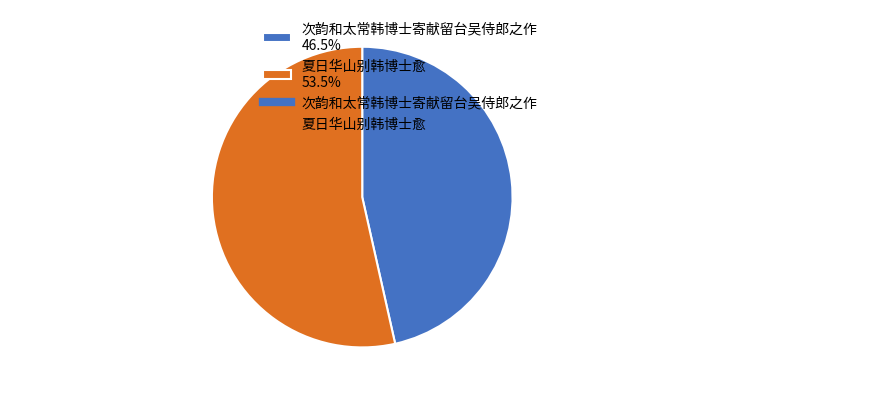

Is there any slice that represents more than half of the pie?

Yes